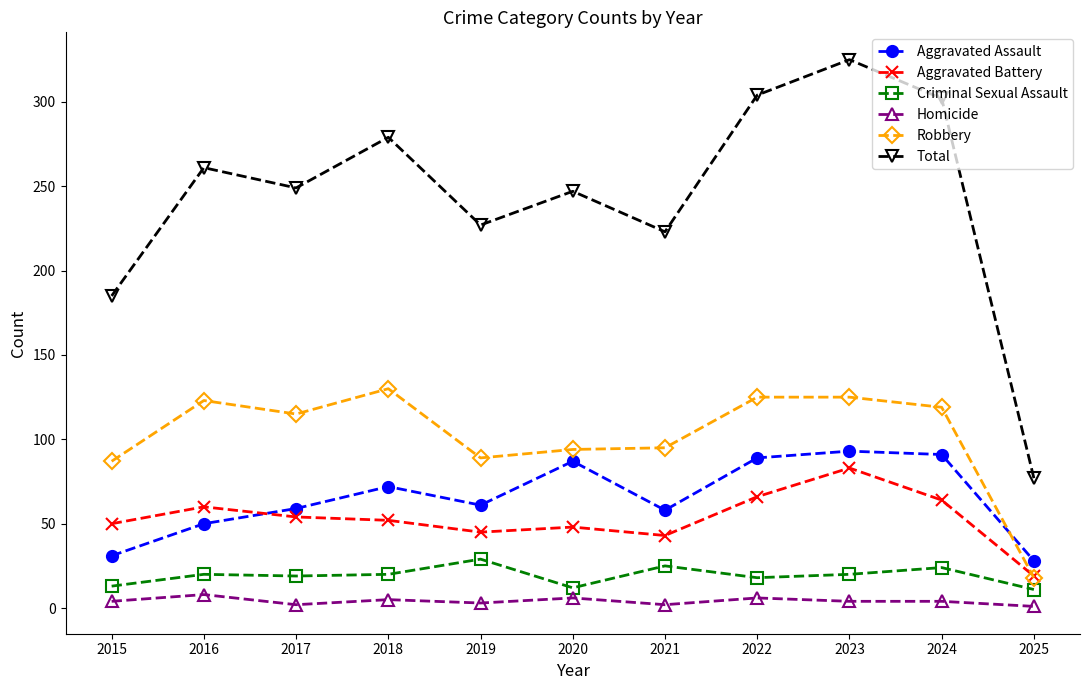

Which series has the largest total across all categories?

Total